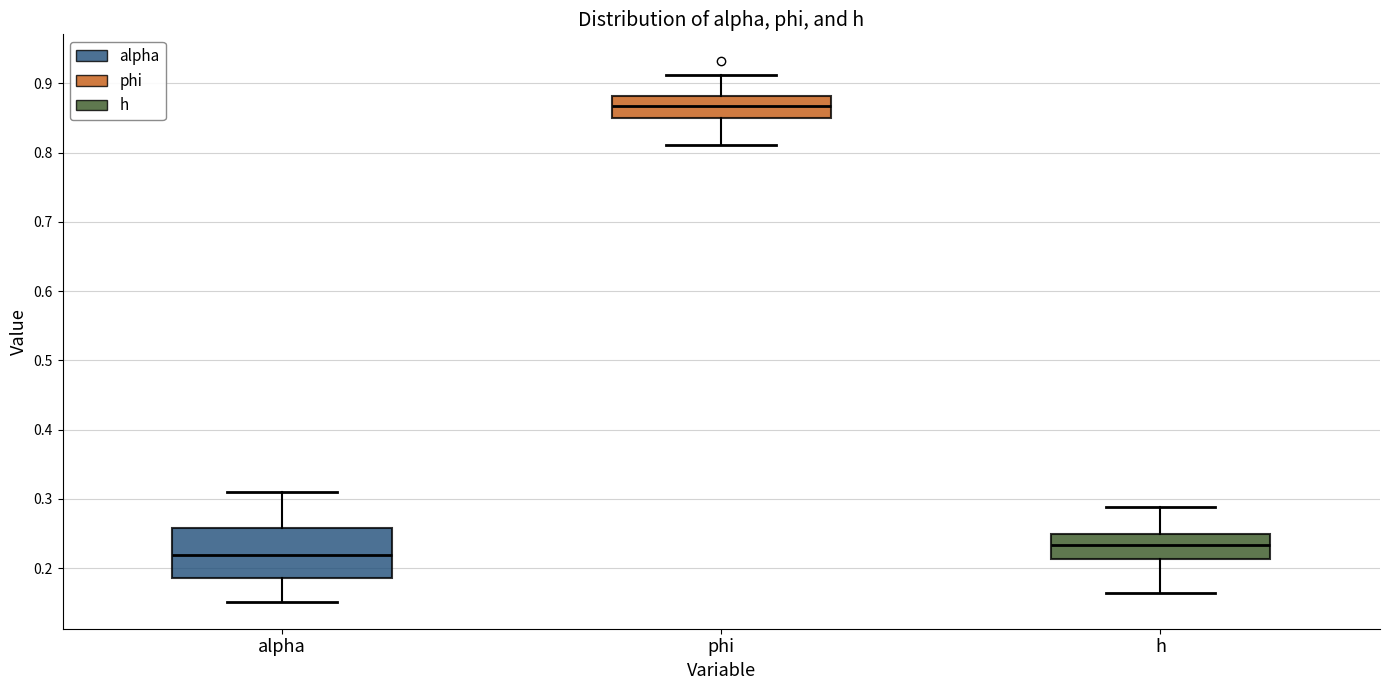

Comparing the boxes themselves (not the whiskers), which one is the tallest?

alpha